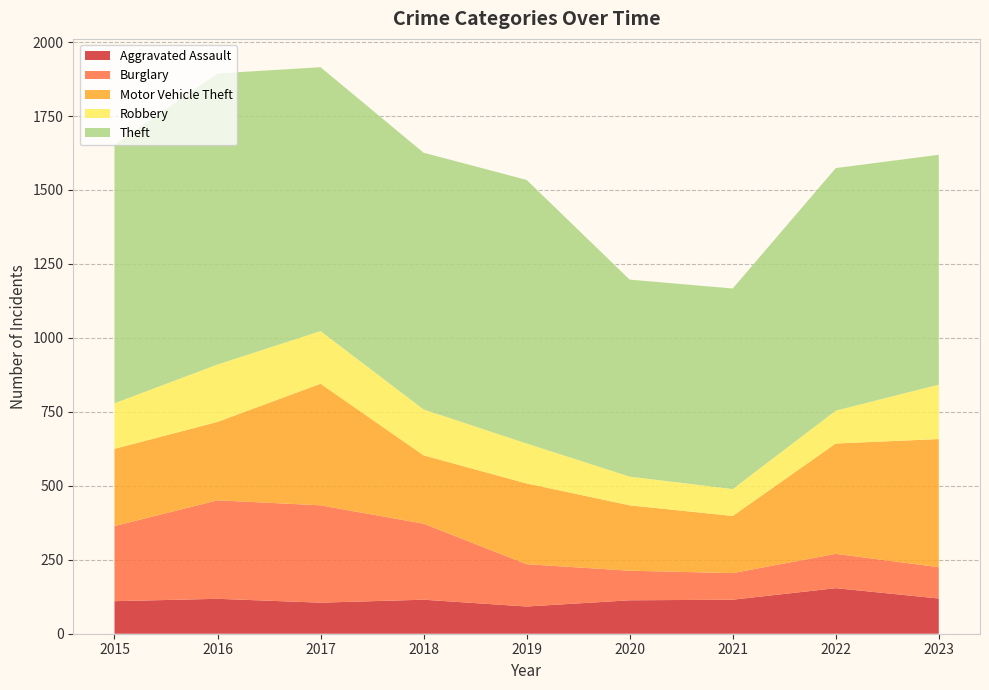

Reading right to left, extract all data points from this chart.

Aggravated Assault: 2023=119	2022=154	2021=115	2020=113	2019=92	2018=115	2017=105	2016=118	2015=110
Burglary: 2023=106	2022=116	2021=90	2020=100	2019=143	2018=257	2017=329	2016=333	2015=254
Motor Vehicle Theft: 2023=433	2022=373	2021=193	2020=221	2019=273	2018=231	2017=411	2016=265	2015=261
Robbery: 2023=184	2022=111	2021=91	2020=97	2019=135	2018=155	2017=178	2016=194	2015=154
Theft: 2023=777	2022=820	2021=678	2020=666	2019=891	2018=868	2017=892	2016=984	2015=874